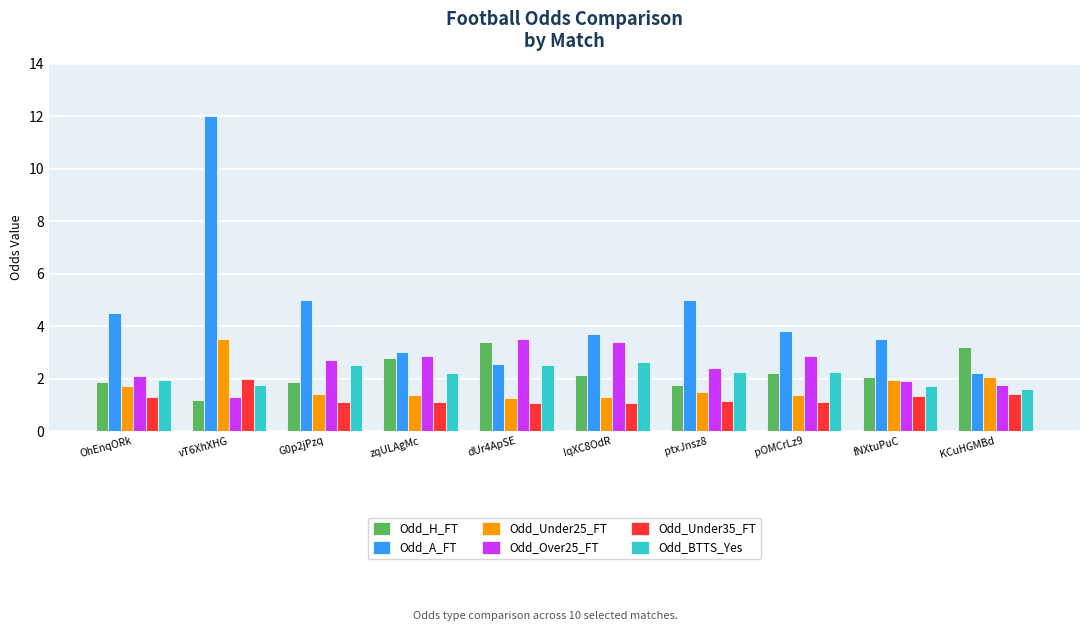

What is the sum of the Odd_Over25_FT values at OhEnqORk and ptxJnsz8?

4.5